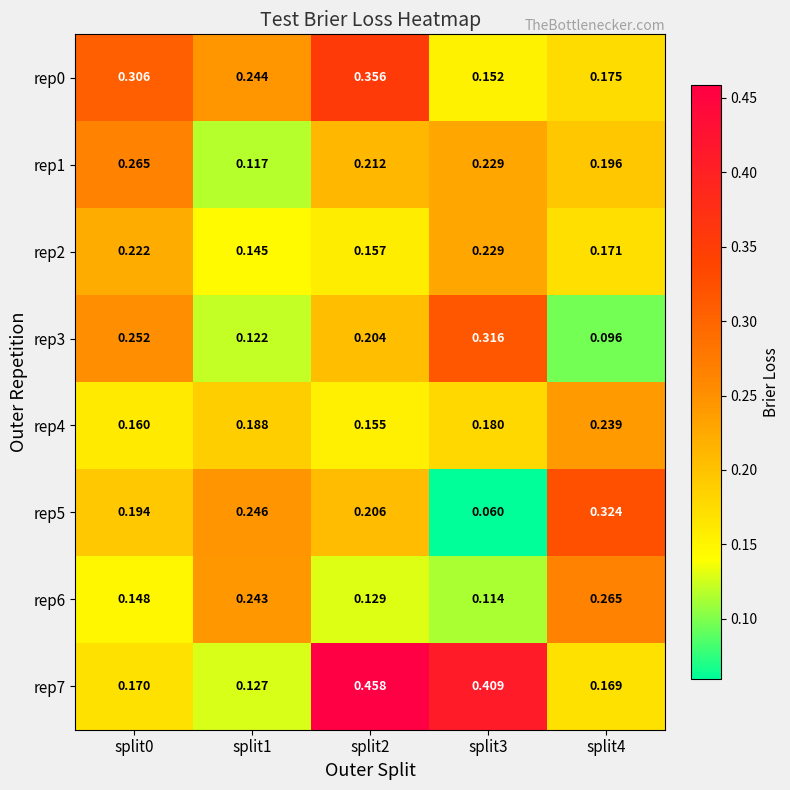

How many data points does each series have?

5